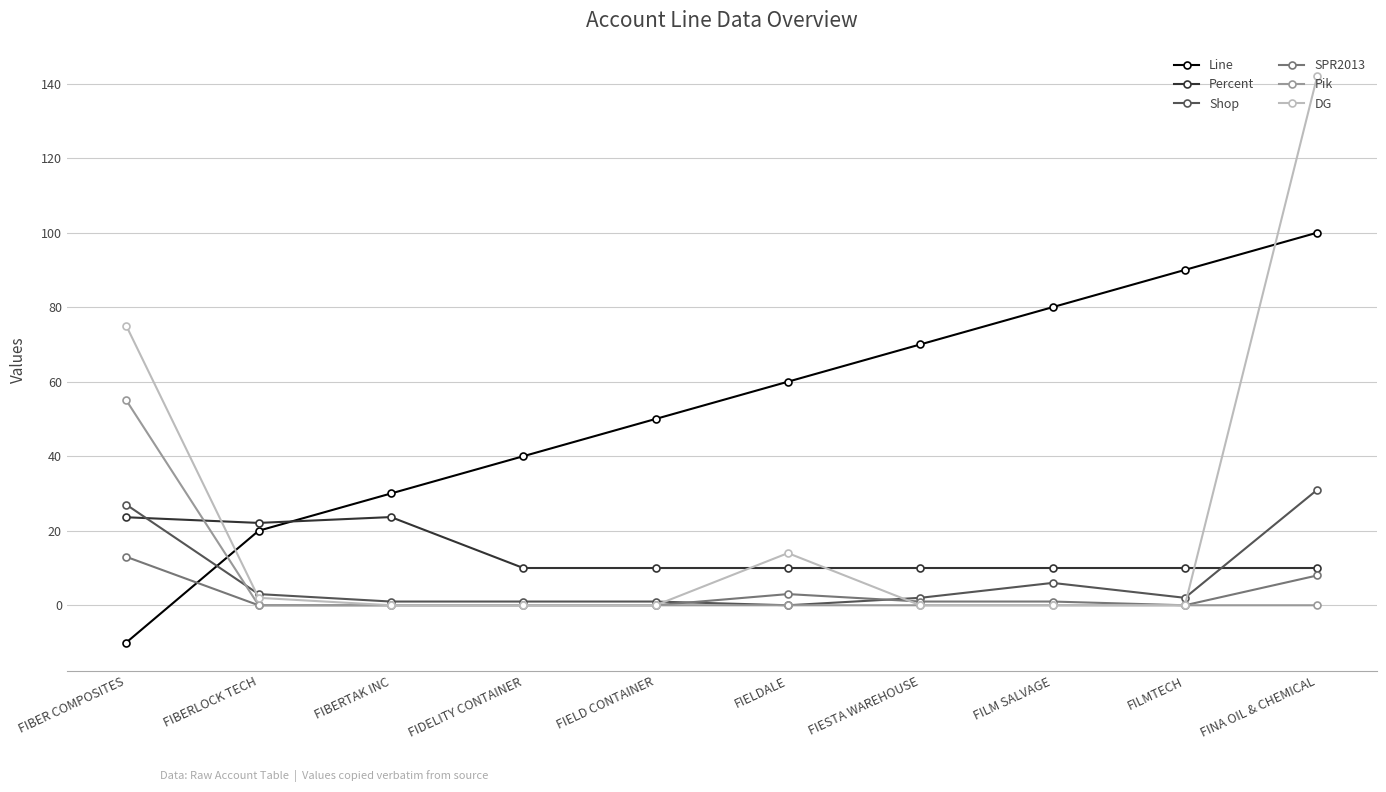

How many intersections are there between Percent and DG?

4